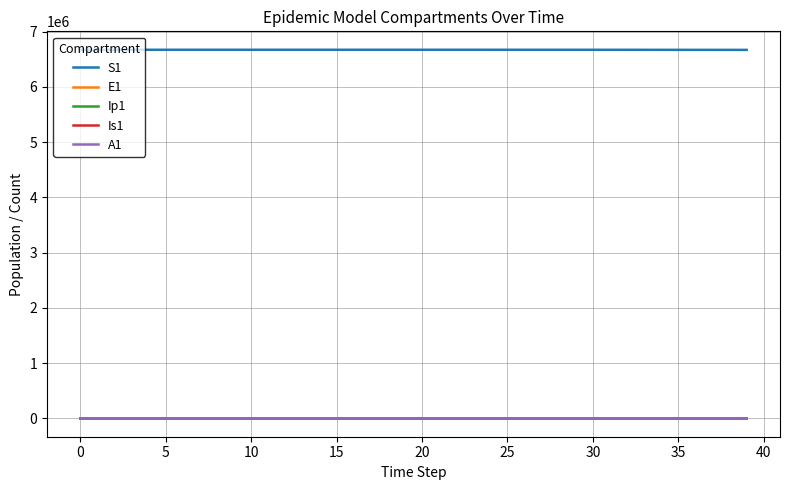

Which series has the largest total across all categories?

S1